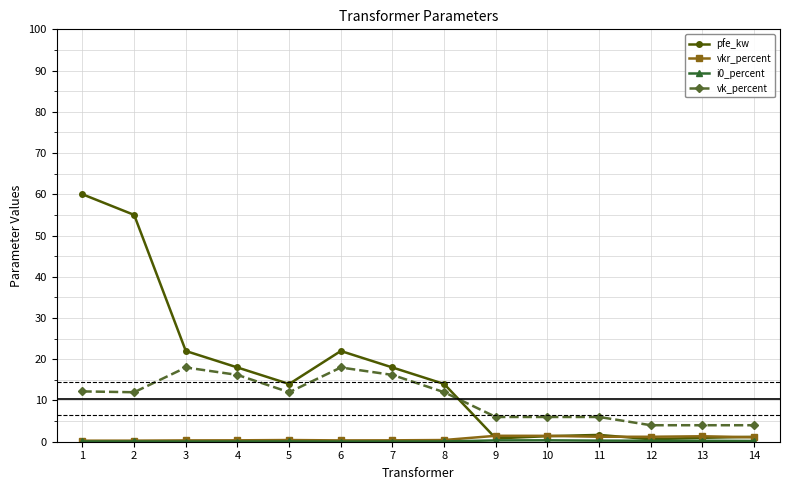

Where is the first local maximum for pfe_kw?

6